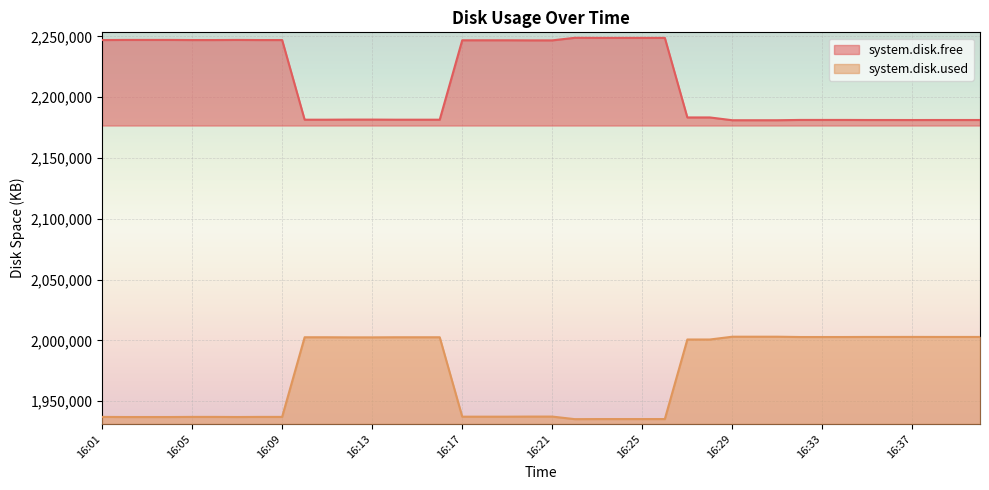

Reading right to left, list all the values displayed in this chart.

system.disk.free: 2181252	2181252	2181252	2181232	2181252	2181252	2181308	2181308	2181308	2181060	2181060	2181060	2183352	2183352	2248788	2248788	2248788	2248788	2248860	2246752	2246752	2246828	2246828	2246828	2181508	2181508	2181508	2181592	2181592	2181508	2181508	2247012	2247012	2247104	2247012	2247012	2247108	2247108	2247108	2247012
system.disk.used: 2002812	2002812	2002812	2002832	2002812	2002812	2002756	2002756	2002756	2003004	2003004	2003004	2000712	2000712	1935276	1935276	1935276	1935276	1935204	1937312	1937312	1937236	1937236	1937236	2002556	2002556	2002556	2002472	2002472	2002556	2002556	1937052	1937052	1936960	1937052	1937052	1936956	1936956	1936956	1937052